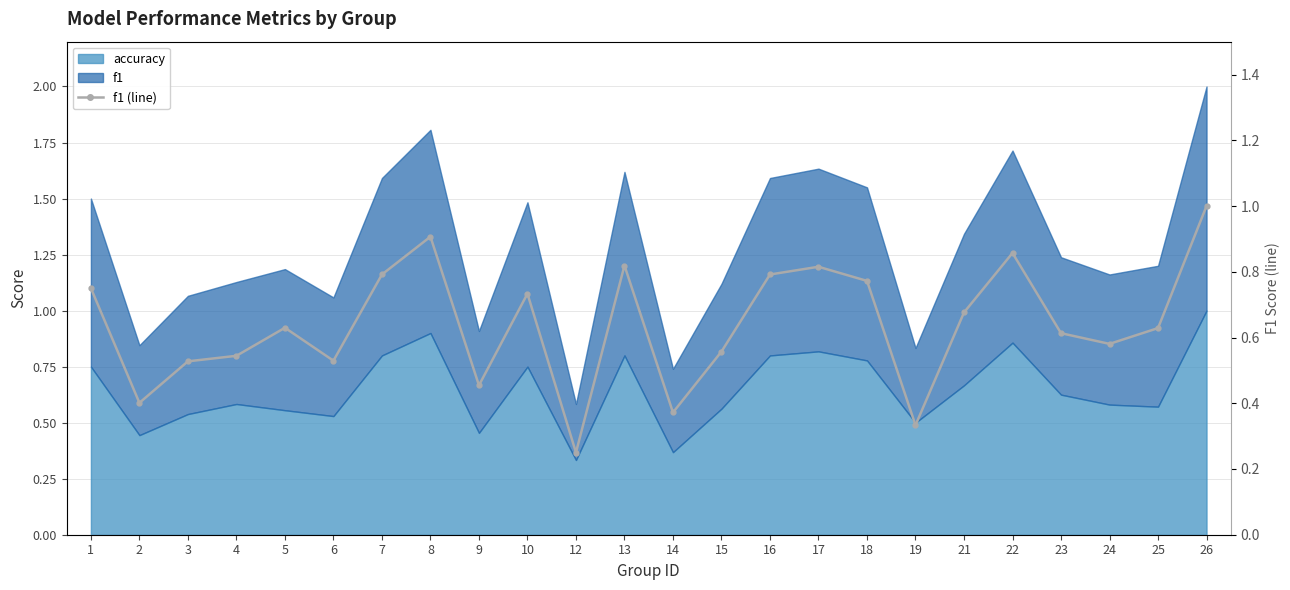

What is the sum of all values?

15.3